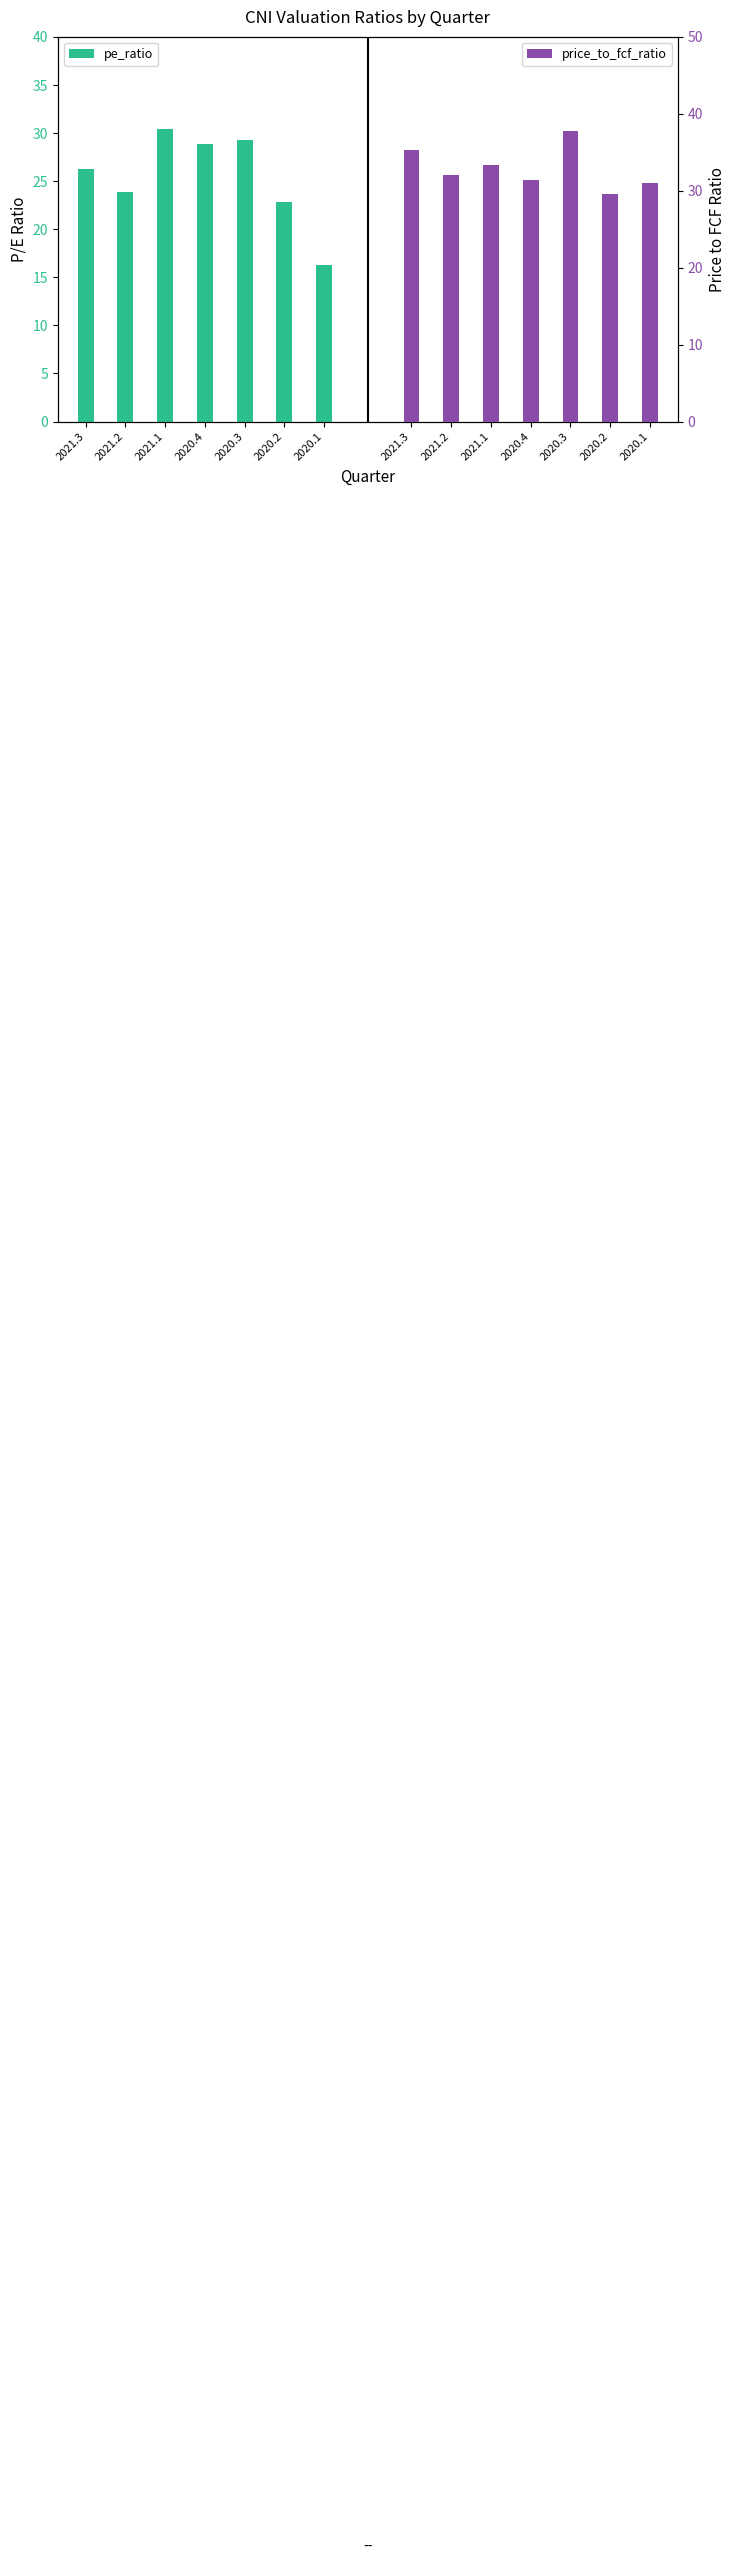

What is the sum of all price_to_fcf_ratio values?

230.1